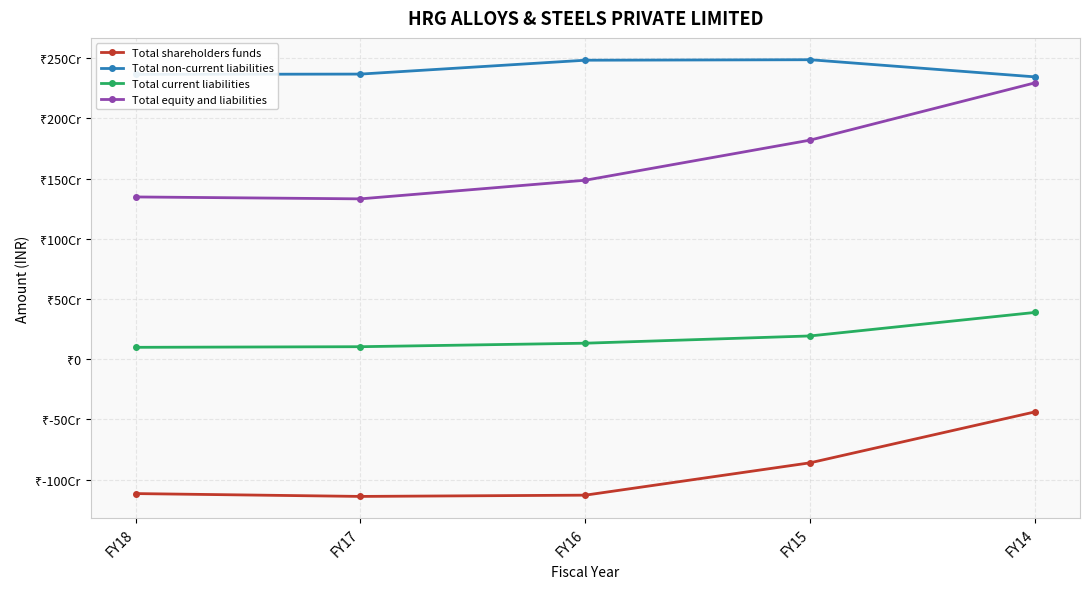

Which series has the largest range (max minus min)?

Total equity and liabilities